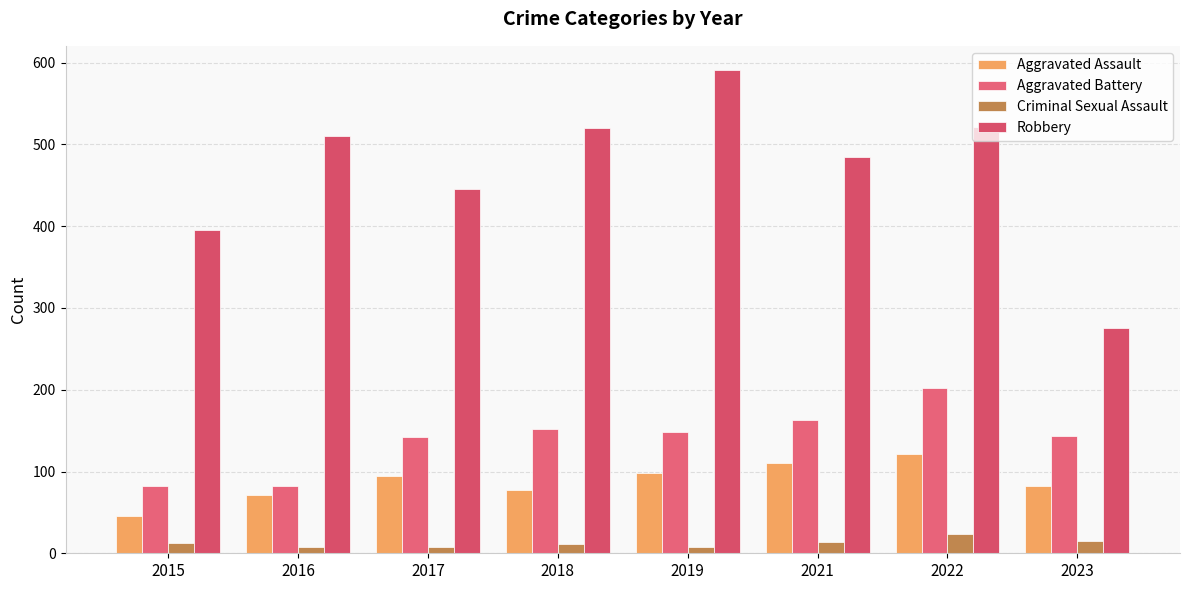

At how many categories does at least one series exceed 259?

8